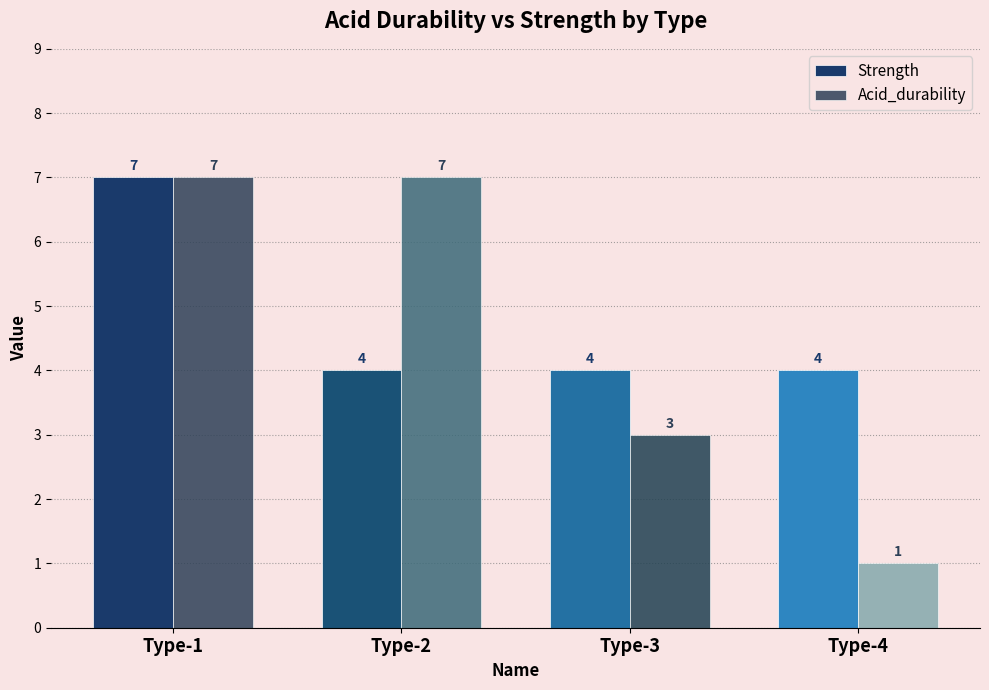

How many bars are there in each group?

2